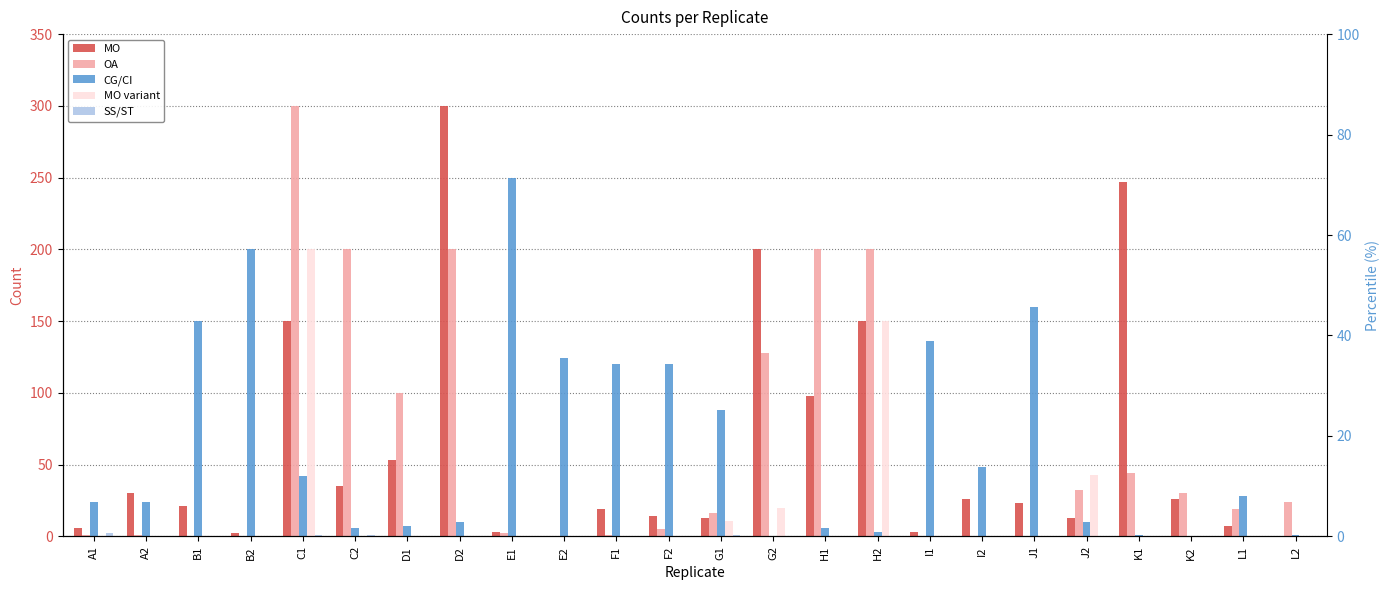

At which label does SS/ST reach its peak?

A1